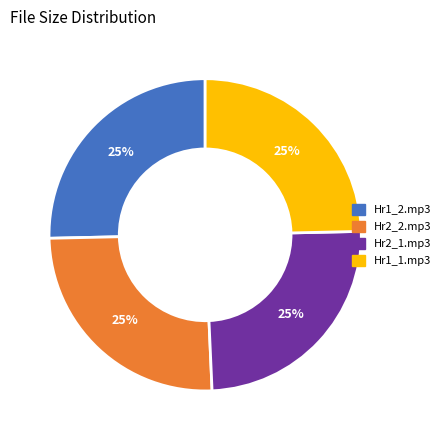

Does any single category account for the majority?

No